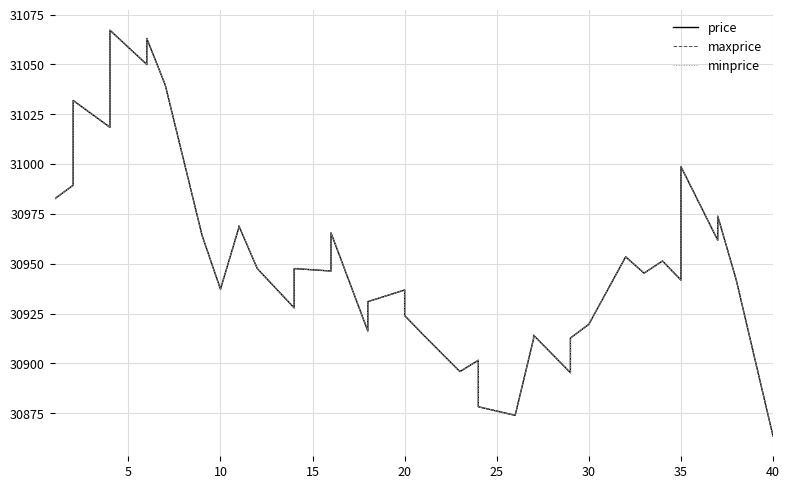

List the series in order of their peak value, highest first.

price, maxprice, minprice